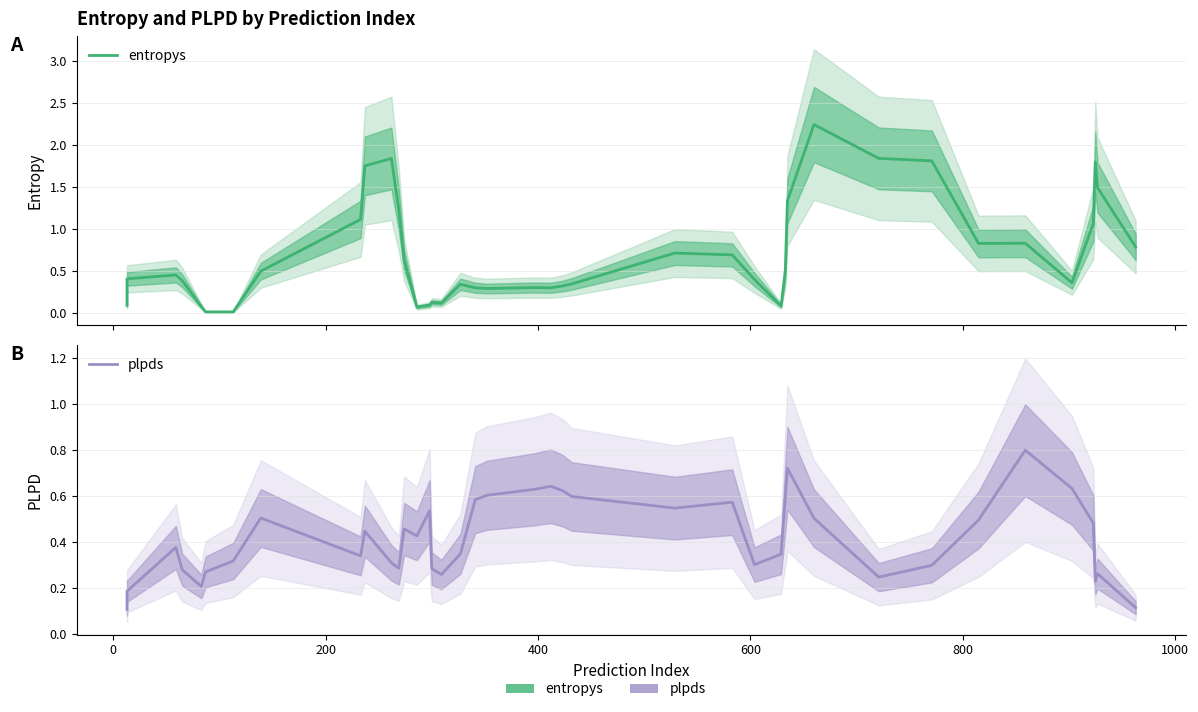

What is the value of the entropys point at the 22nd from the left?

0.3